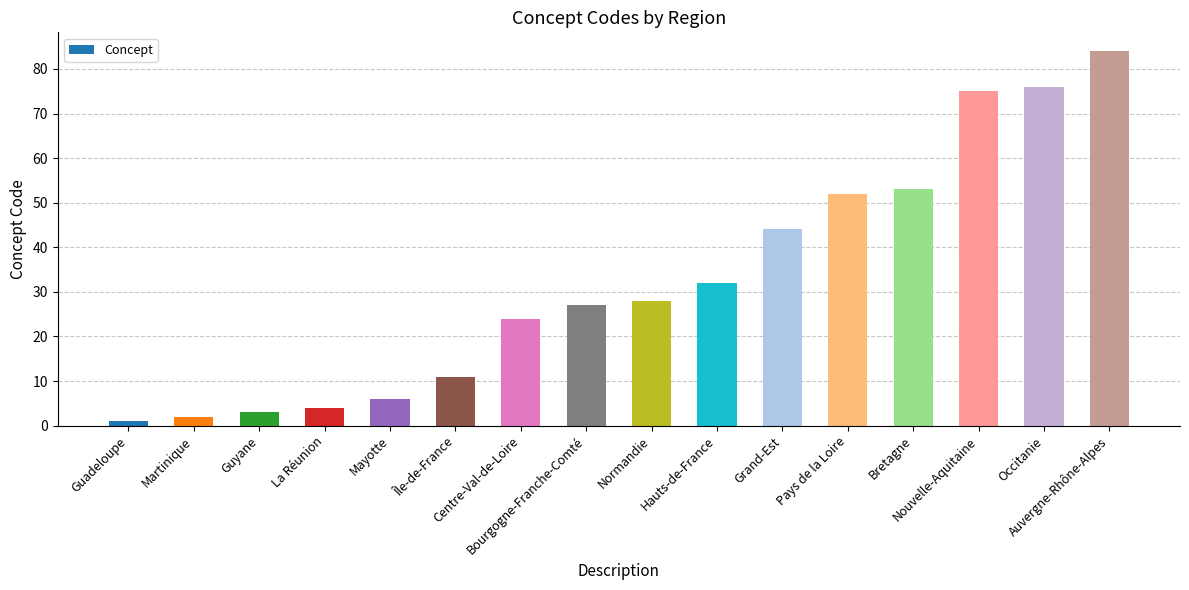

Does the chart contain stacked bars?

No